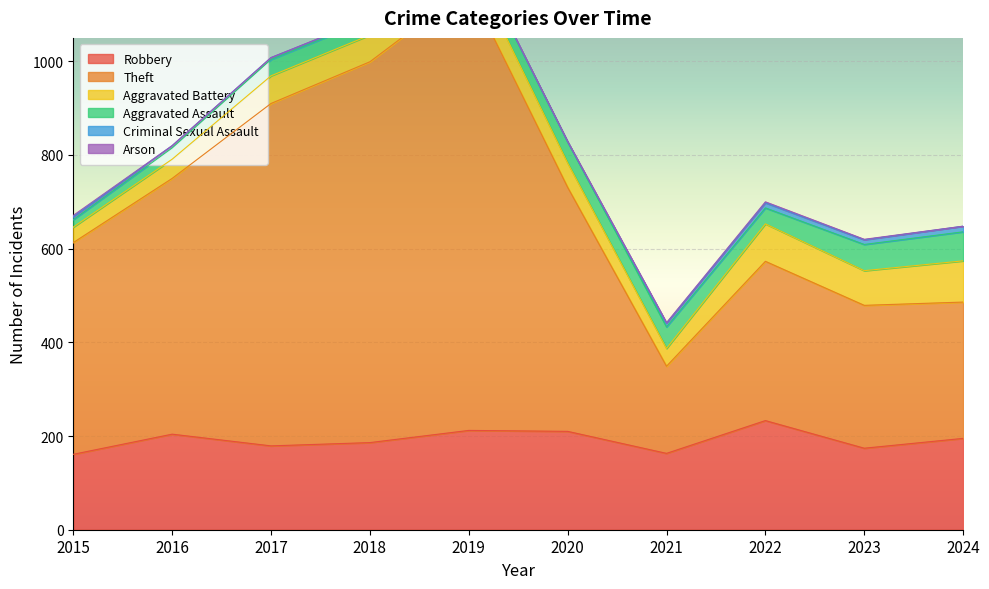

True or false: Aggravated Battery has more than 2 points higher than both neighbors.

False